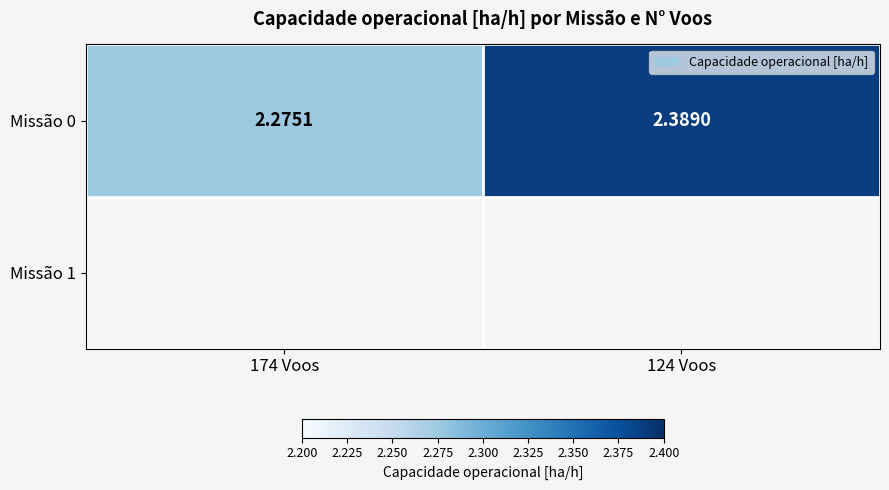

Is it true that the value at 124 Voos is 3.8?

False